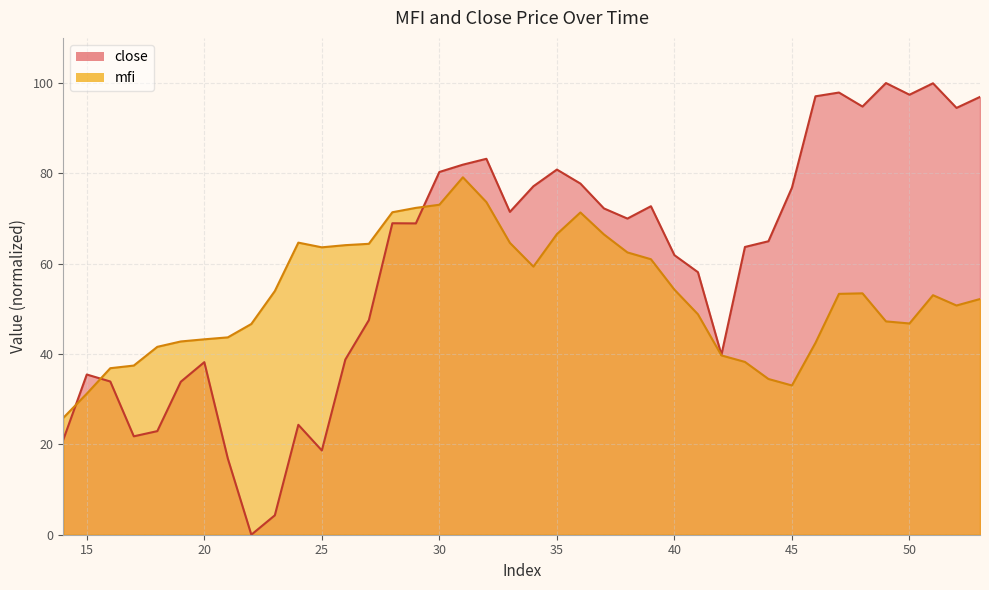

Is it true that mfi equals 59.4 at 34?

True